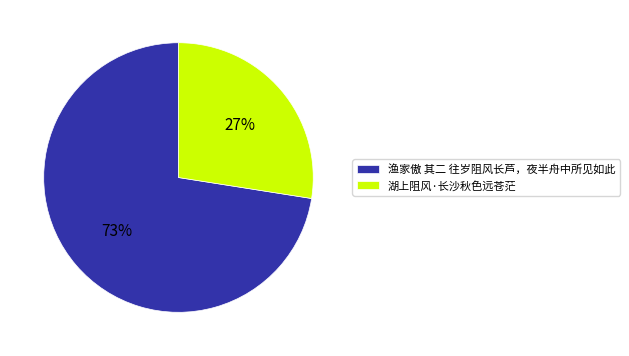

How many segments does this pie chart have?

2